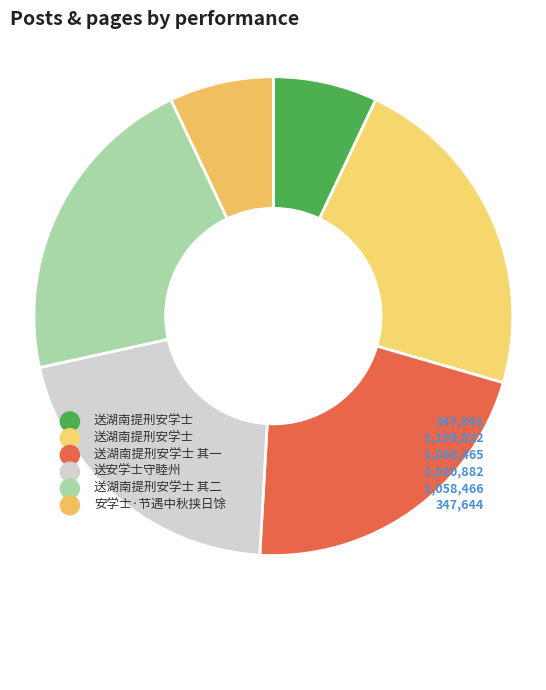

Which category has the biggest portion of the pie?

送湖南提刑安学士